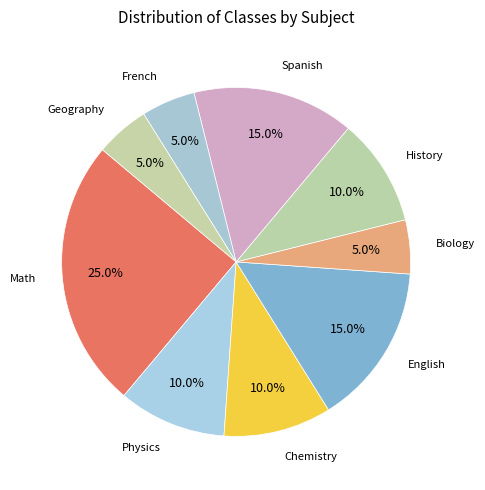

Count the number of slices in the pie.

9